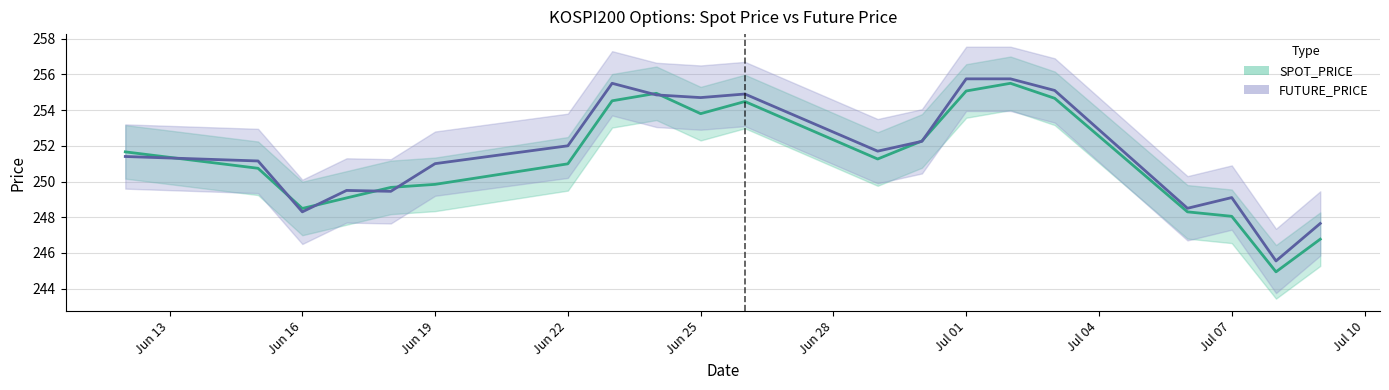

Where is SPOT_PRICE nearest to the value 250?

Jun 19